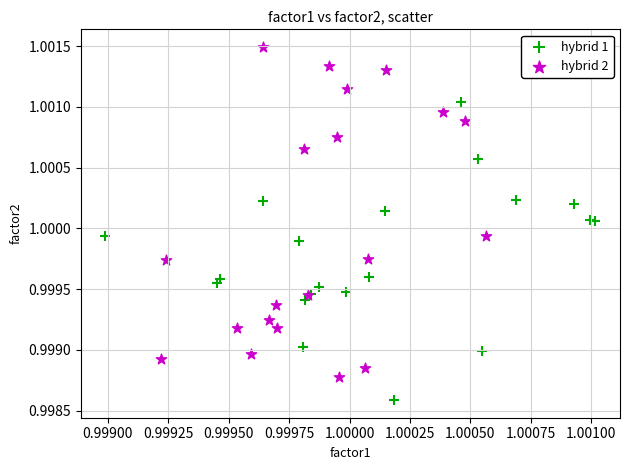

Which series has the widest spread of Y values?

hybrid 2